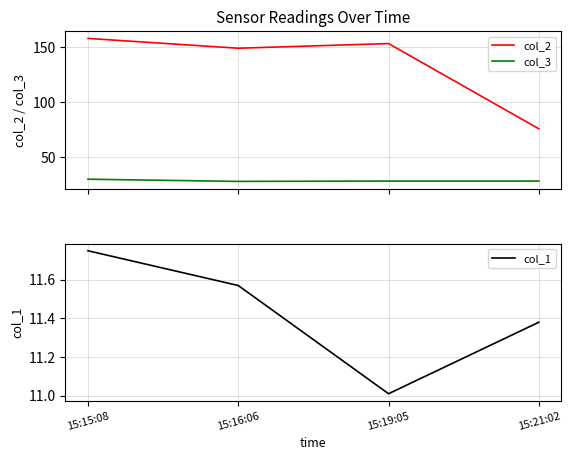

In col_2, how many points are higher than both neighbors (excluding endpoints)?

1